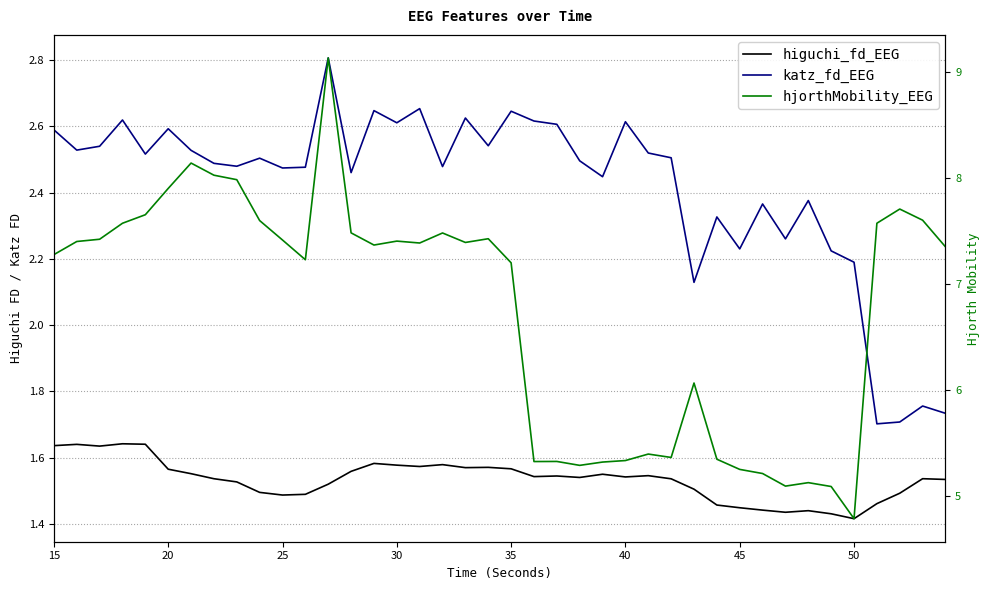

What is the minimum value for katz_fd_EEG?

1.7